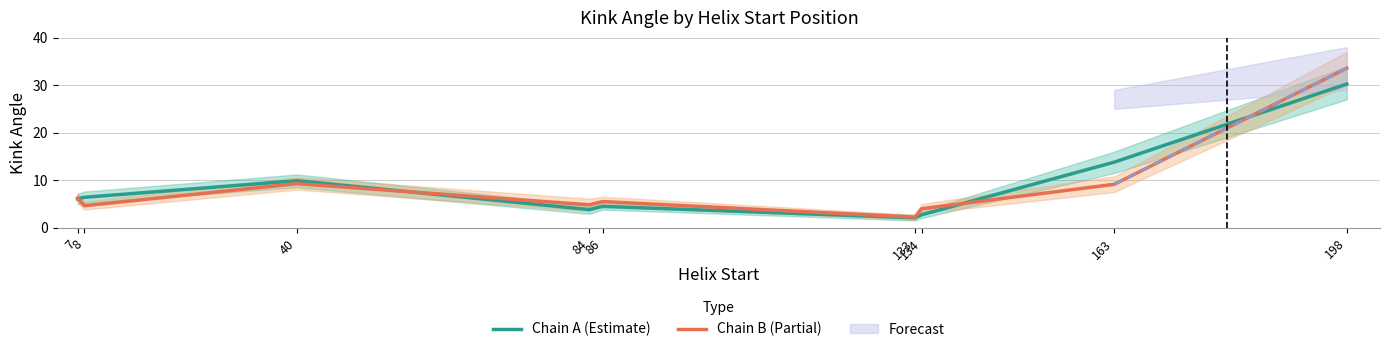

Rank the series by their maximum value, from lowest to highest.

Chain A (Estimate), Chain B (Partial)